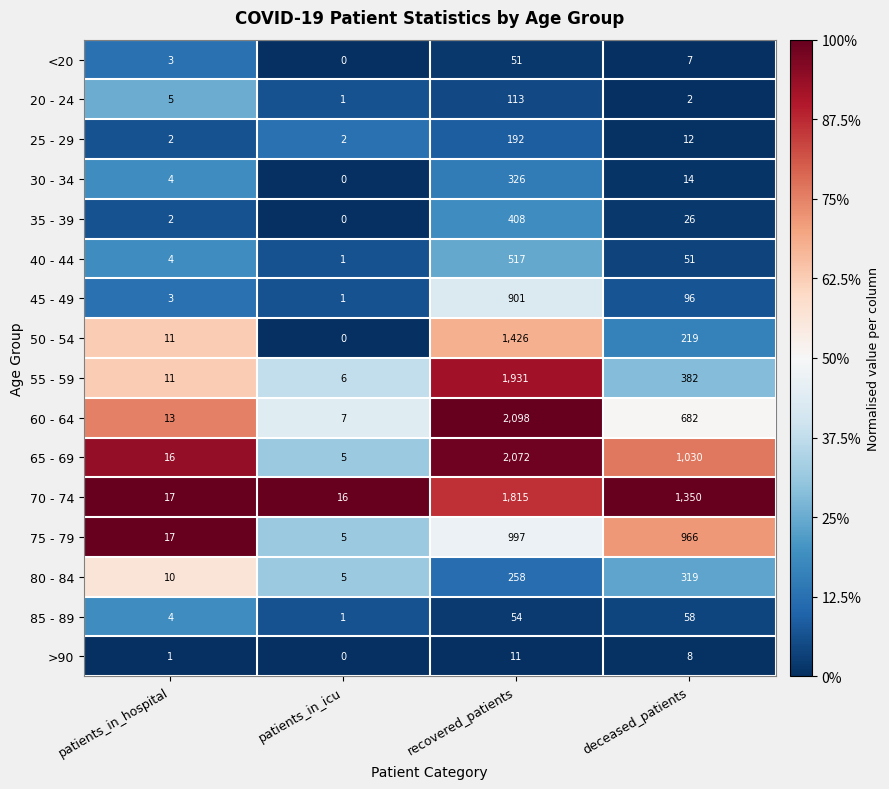

List the series in order of their peak value, highest first.

60 - 64, 65 - 69, 55 - 59, 70 - 74, 50 - 54, 75 - 79, 45 - 49, 40 - 44, 35 - 39, 30 - 34, 80 - 84, 25 - 29, 20 - 24, 85 - 89, <20, >90